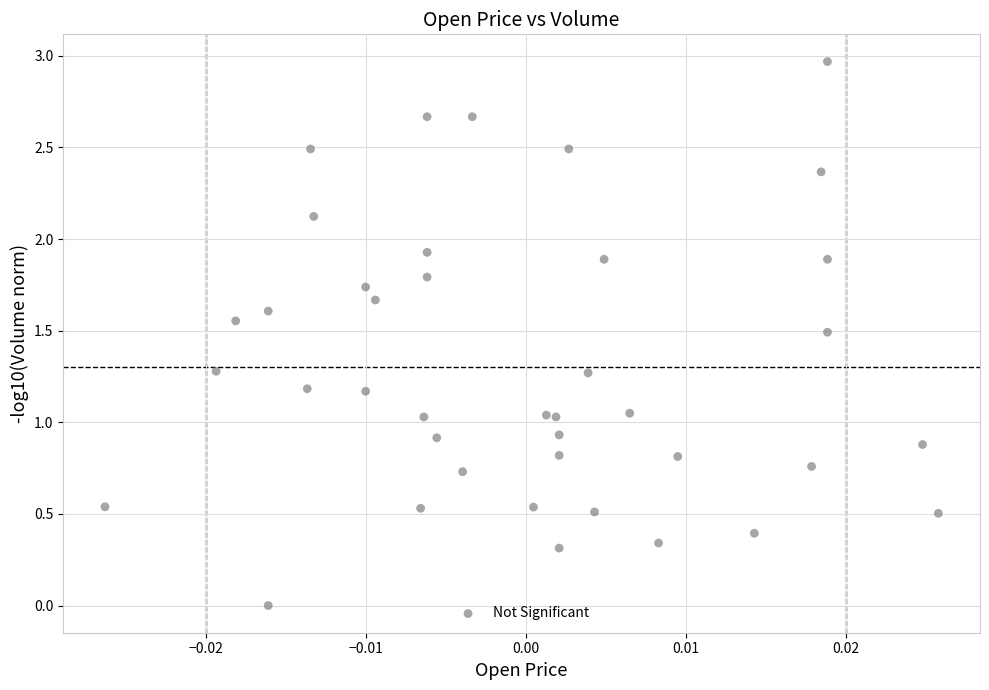

What is the range of Y values (max minus min)?

3.0